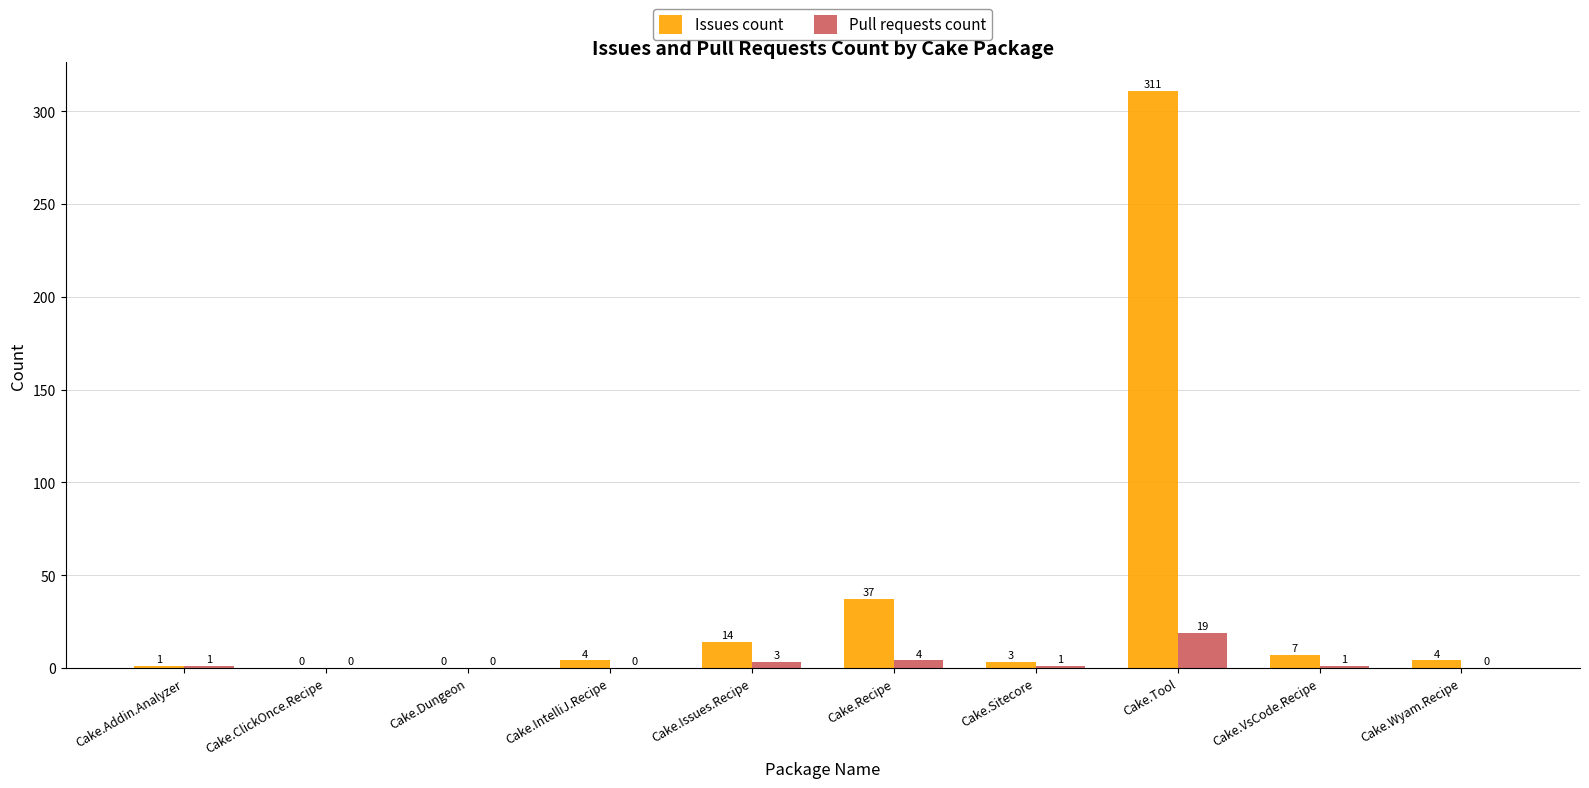

Reading left to right, list all the values displayed in this chart.

Issues count: 1	0	0	4	14	37	3	311	7	4
Pull requests count: 1	0	0	0	3	4	1	19	1	0